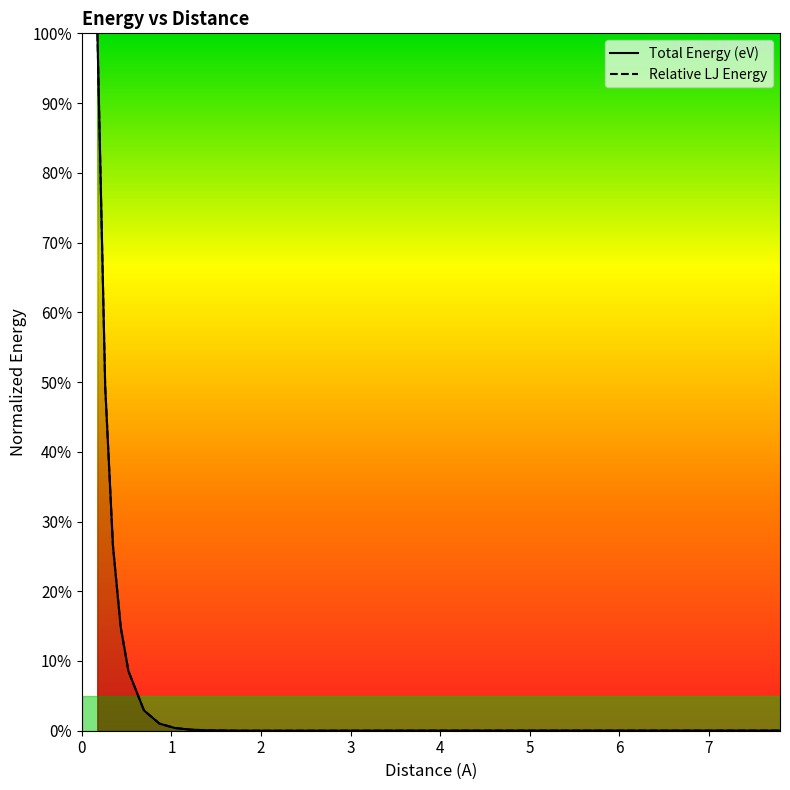

After their last crossing, which series has the higher values: Total Energy (eV) or Relative LJ Energy?

Relative LJ Energy